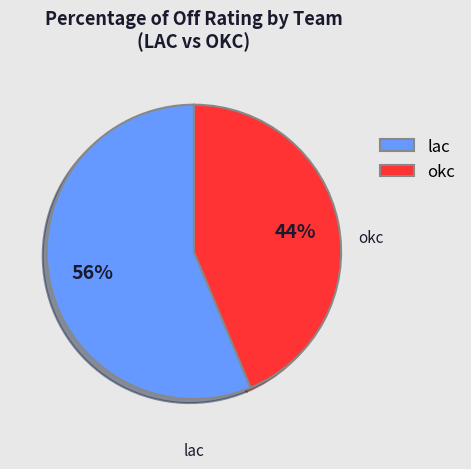

To the nearest percent, what is the average slice percentage?

50%